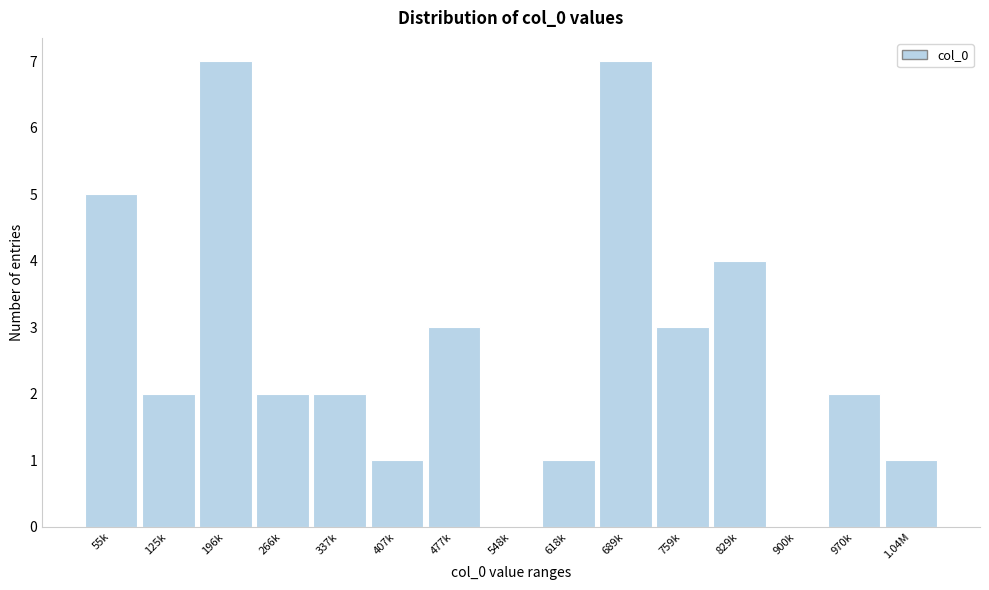

Reading left to right, what are all the values shown in this chart?

55k=5	125k=2	196k=7	266k=2	337k=2	407k=1	477k=3	548k=0	618k=1	689k=7	759k=3	829k=4	900k=0	970k=2	1.04M=1